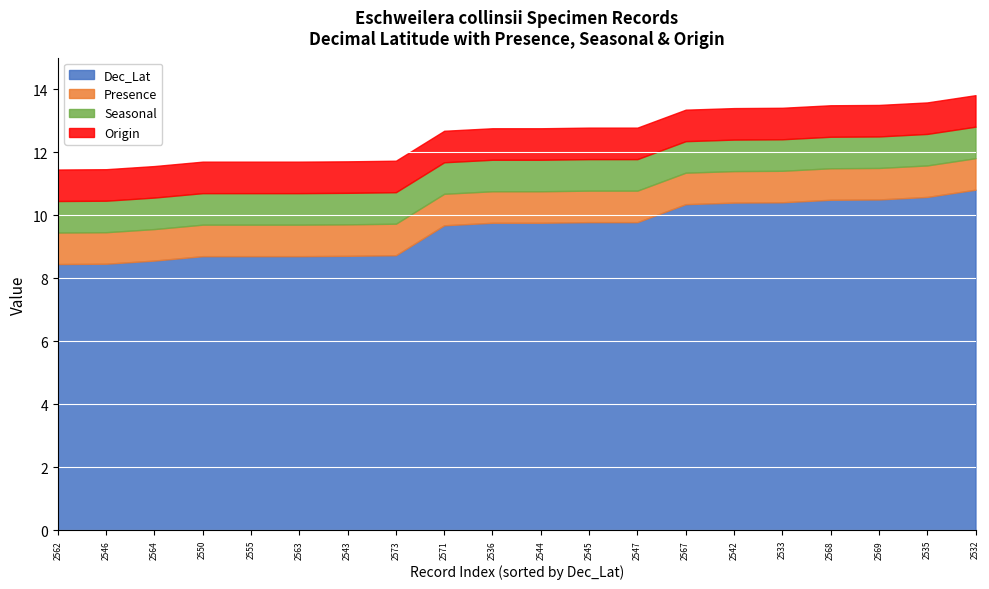

What is the maximum value shown in the chart?

10.8